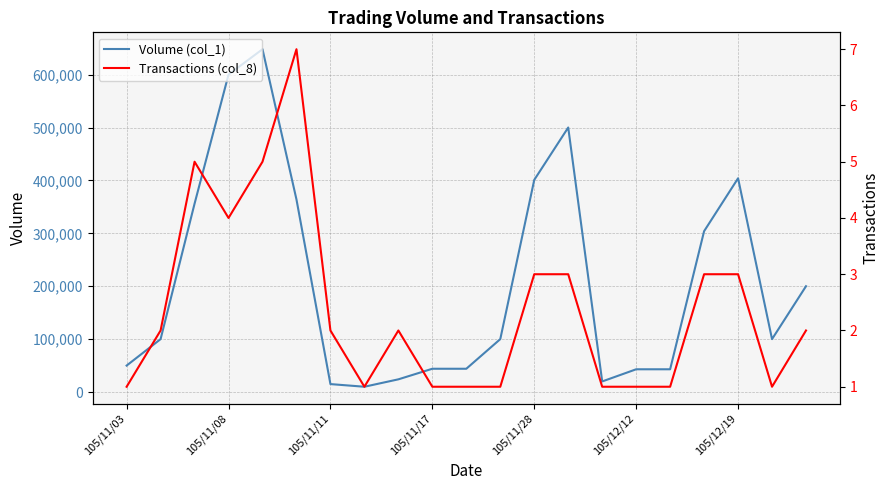

What are all the series names shown in the legend?

Volume (col_1), Transactions (col_8)